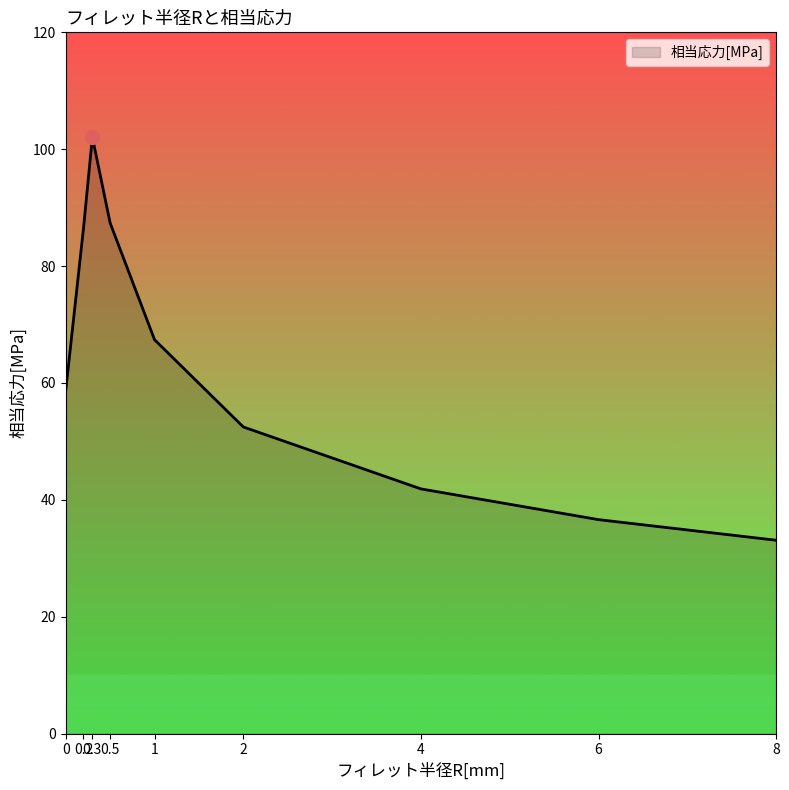

Does the chart display data point markers on the line(s)?

No